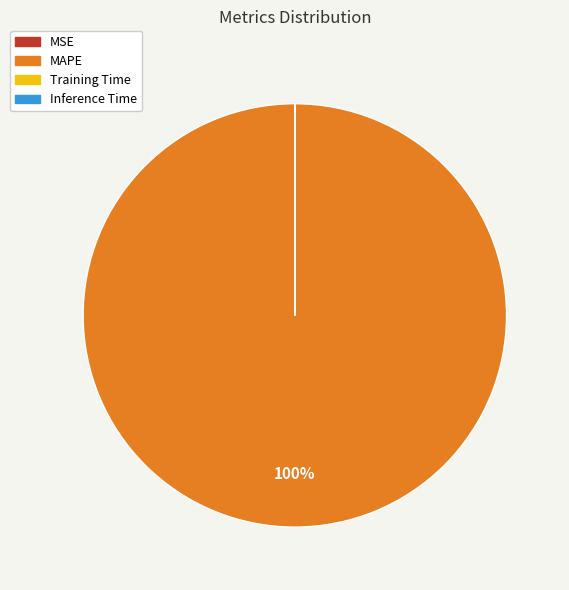

Does any single category account for the majority?

Yes